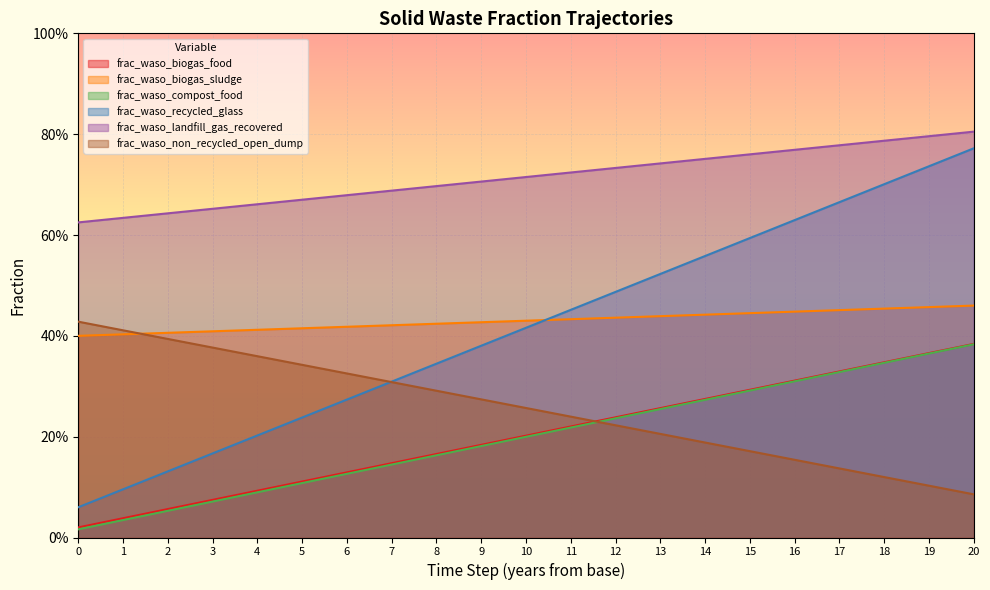

Which series has the widest spread of values?

frac_waso_recycled_glass